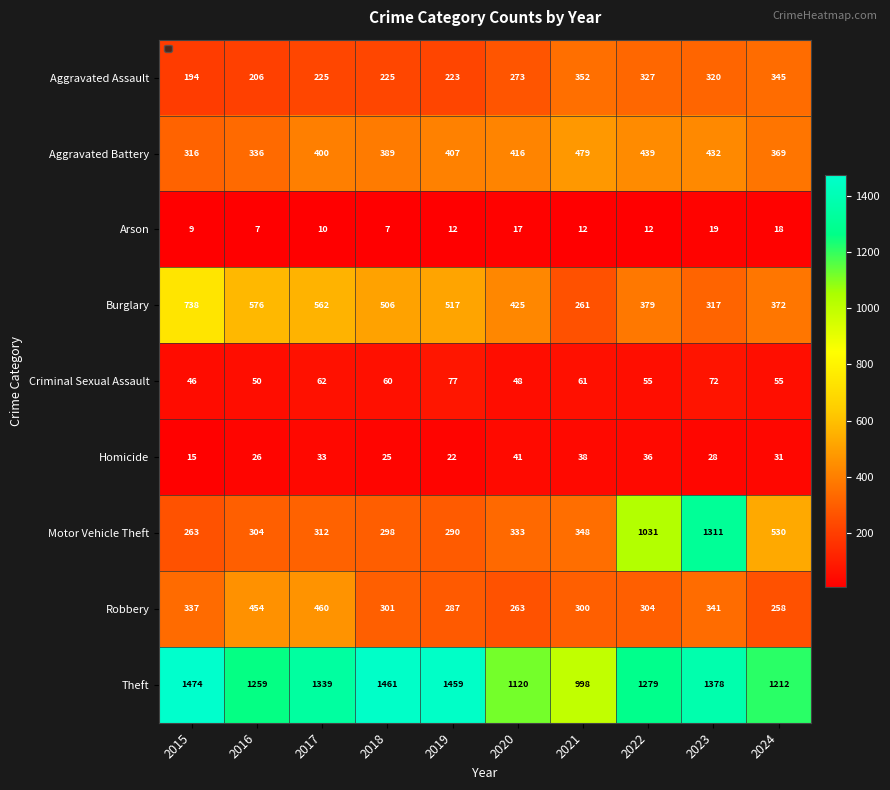

Which series has the largest total across all categories?

Theft